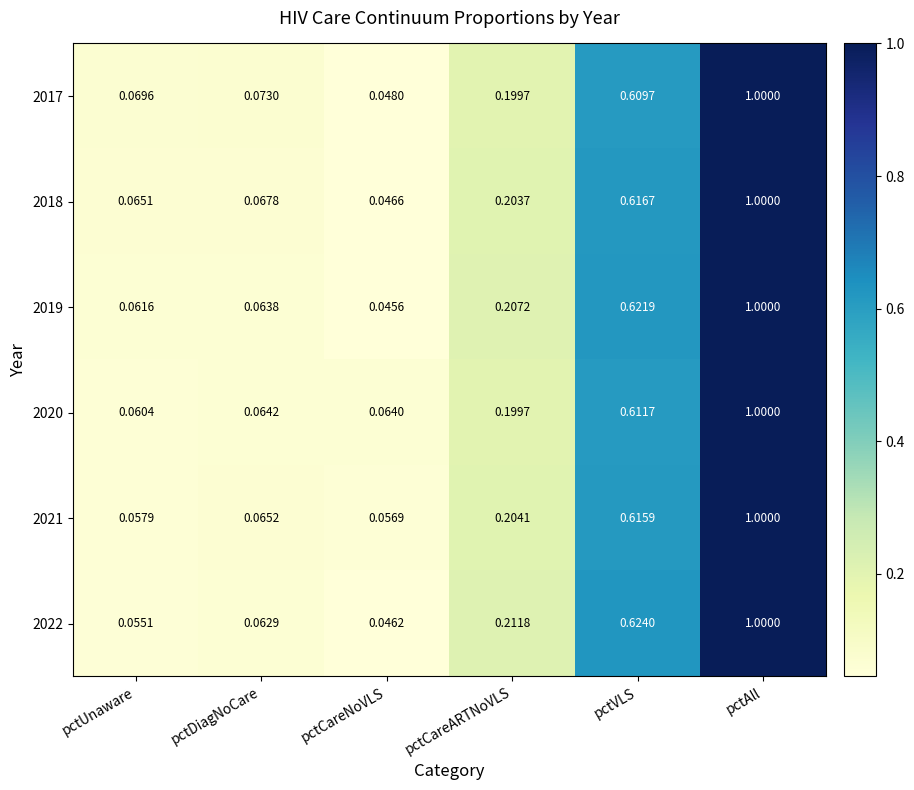

At which category is the sum across all series the highest?

pctAll